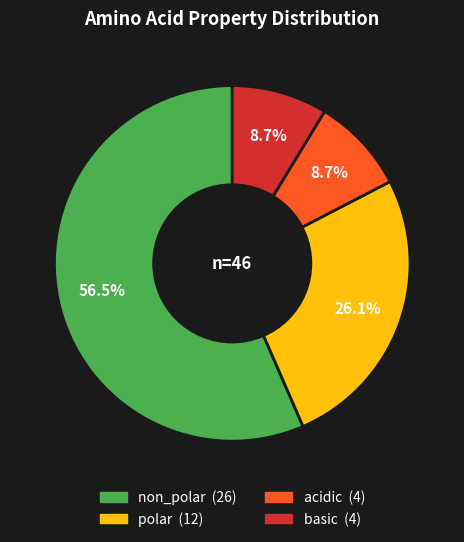

Is it true that basic is 9% of the pie?

True